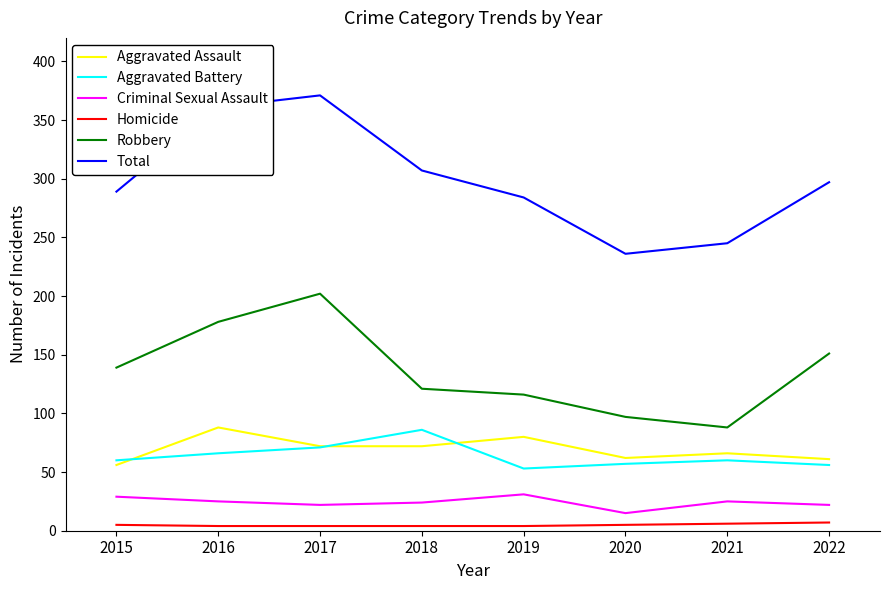

Is it true that Aggravated Assault equals 37 at 2021?

False